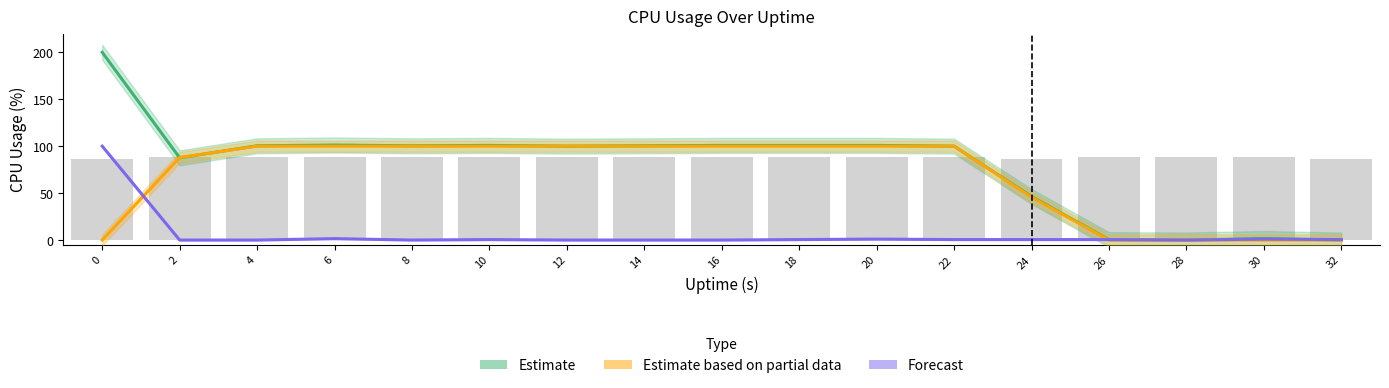

What is the difference between the maximum and minimum values in the Estimate (%CPU) series?

200.0